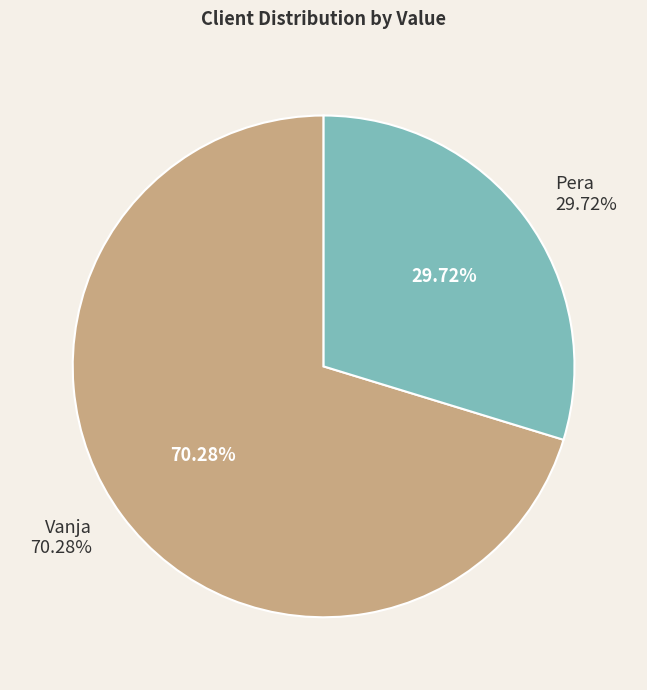

Is it true that Pera is 15% of the pie?

False